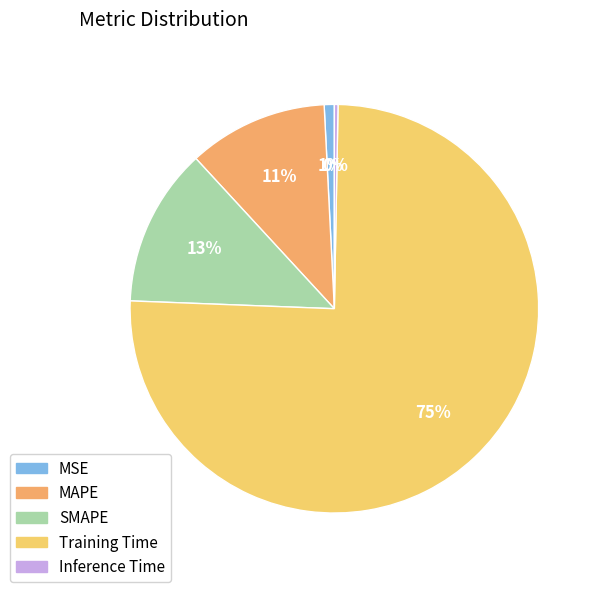

Which slice is the largest?

Training Time